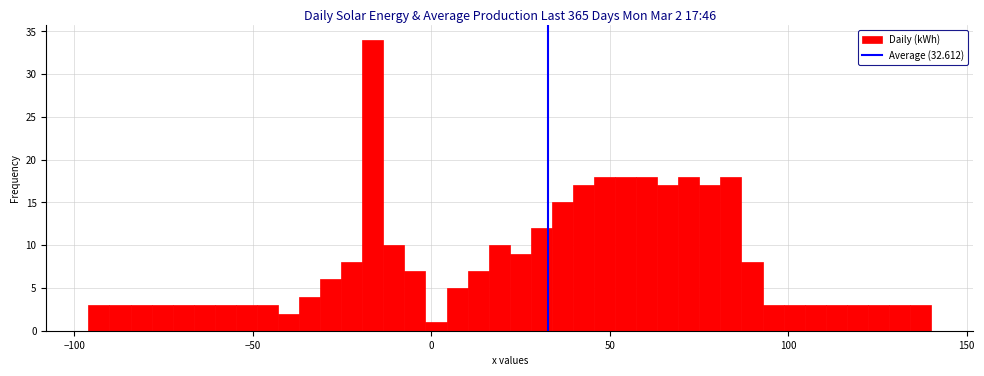

Read against the x-axis, roughly where is the centre of the tallest bar?

-15